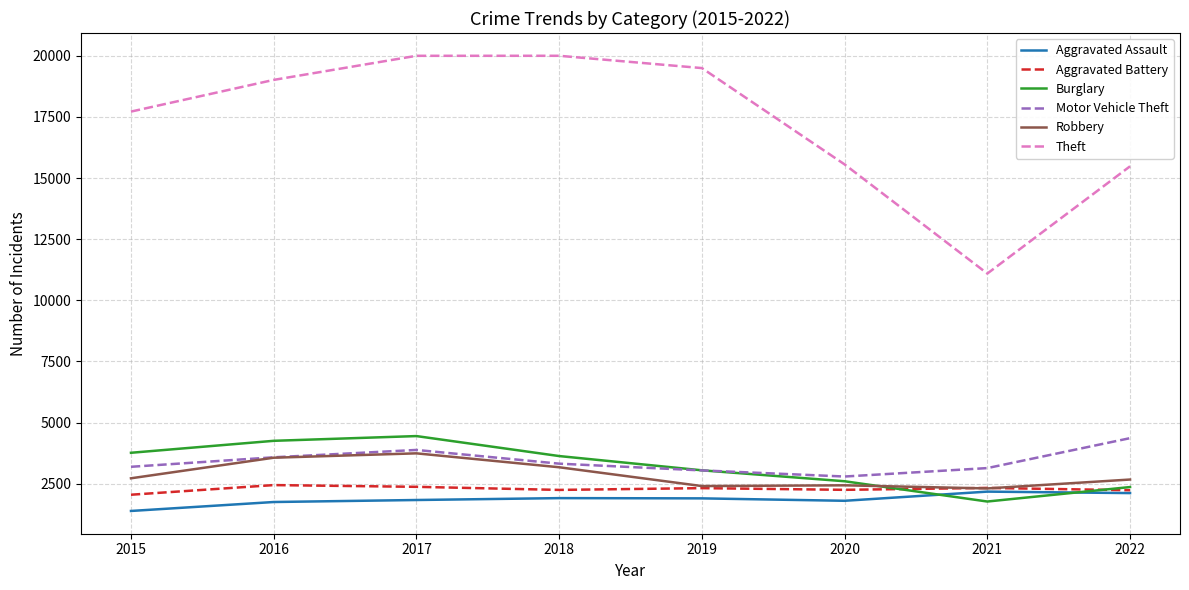

How many series are shown in this chart?

6